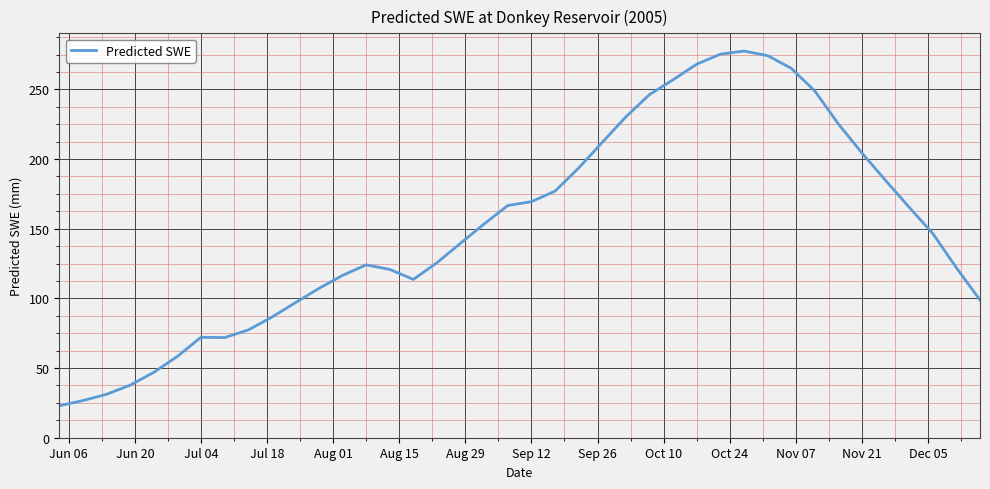

What is the minimum value shown in the chart?

22.9